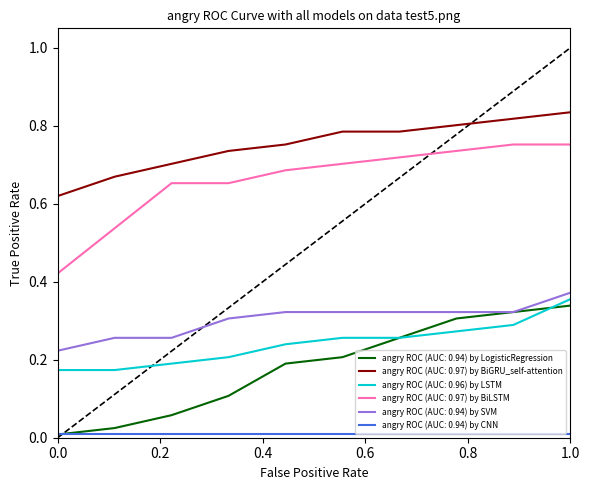

Which series has the largest total across all categories?

angry ROC (AUC: 0.97) by BiGRU_self-attention